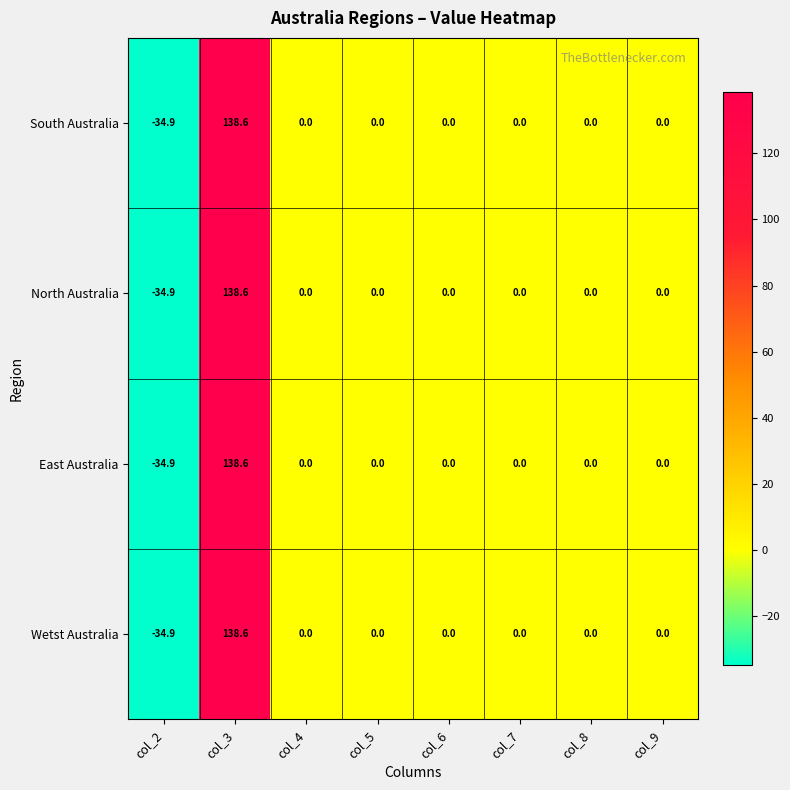

What is the sum of all North Australia values?

103.7